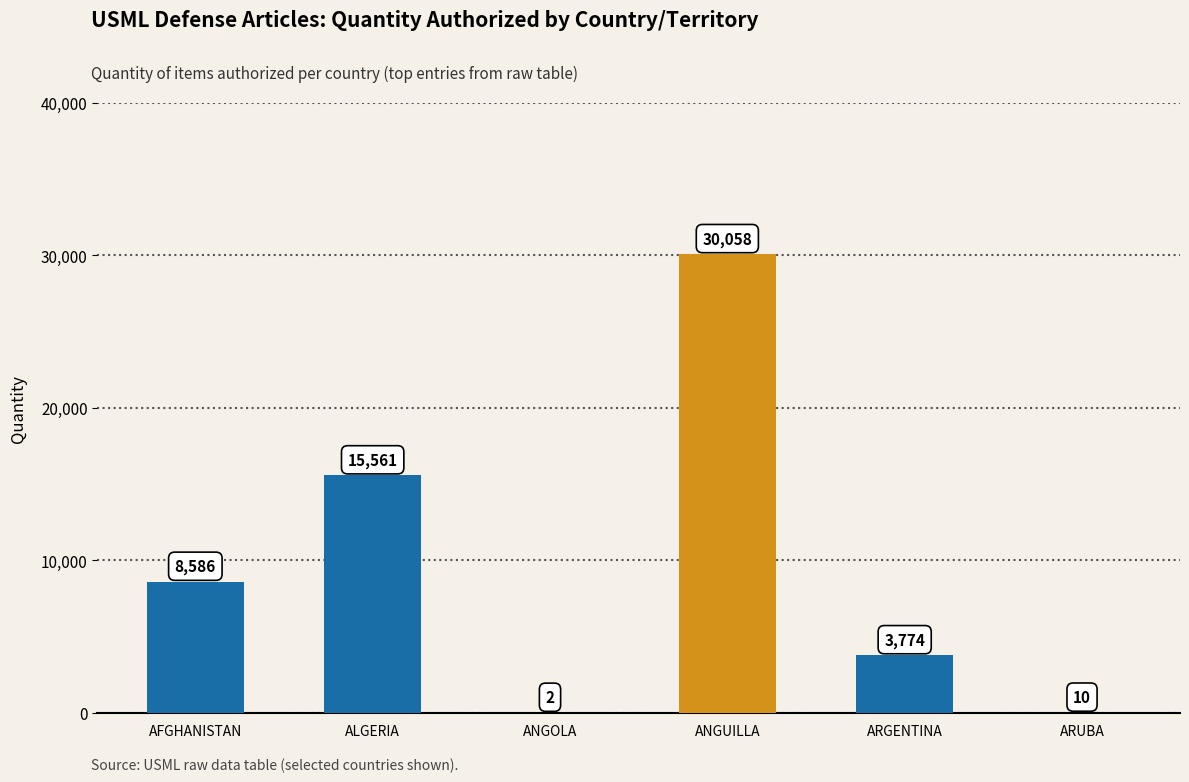

Reading left to right, what are all the values shown in this chart?

AFGHANISTAN=8586	ALGERIA=15561	ANGOLA=2	ANGUILLA=30058	ARGENTINA=3774	ARUBA=10